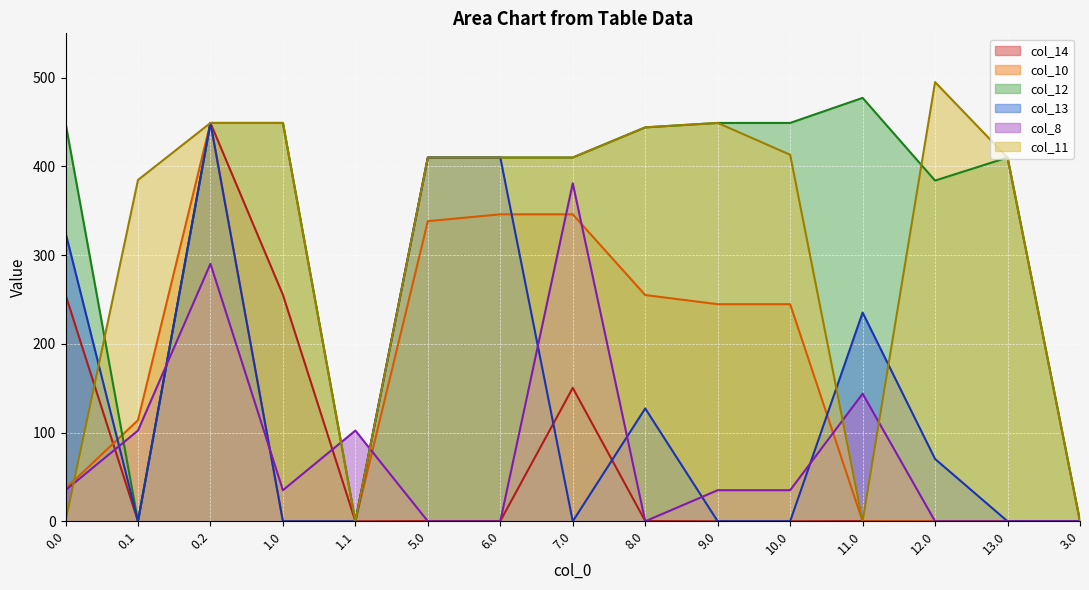

The value of col_11 at 4.0 is 198.1. True or false?

False